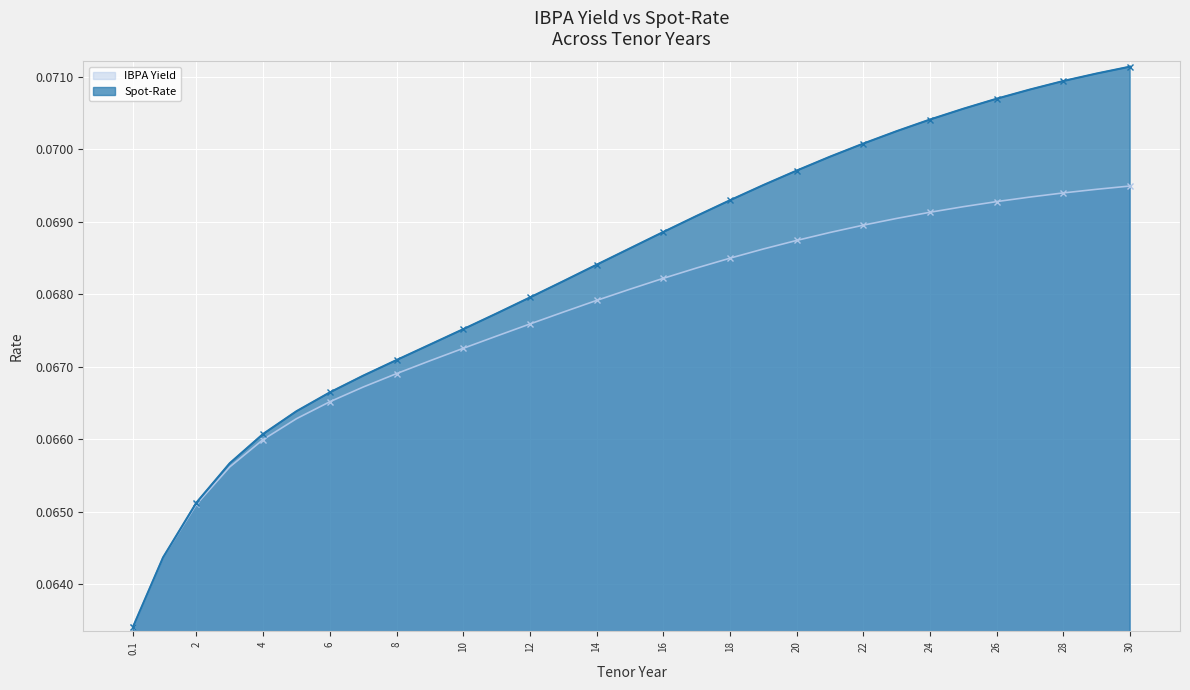

How many lines are shown in the chart?

2